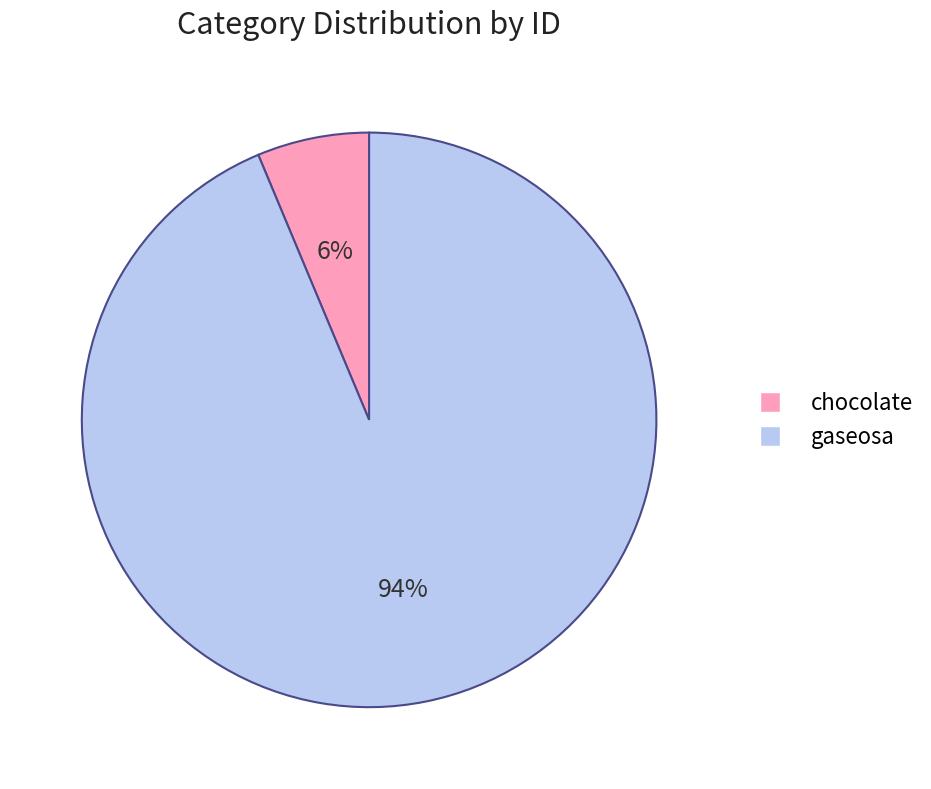

Count the number of slices in the pie.

2